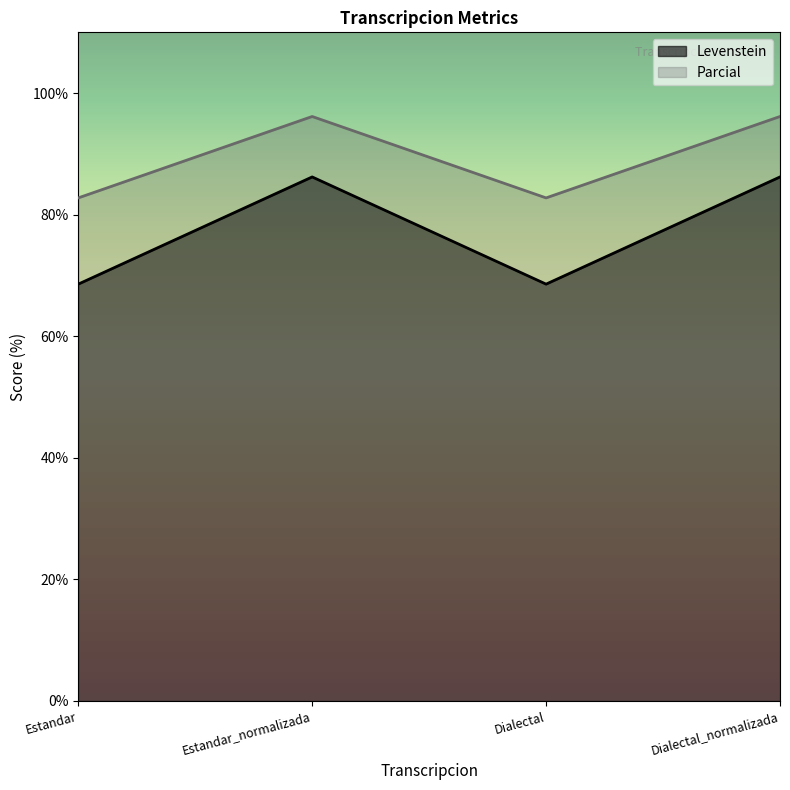

Which category has the highest value across all series?

Estandar_normalizada